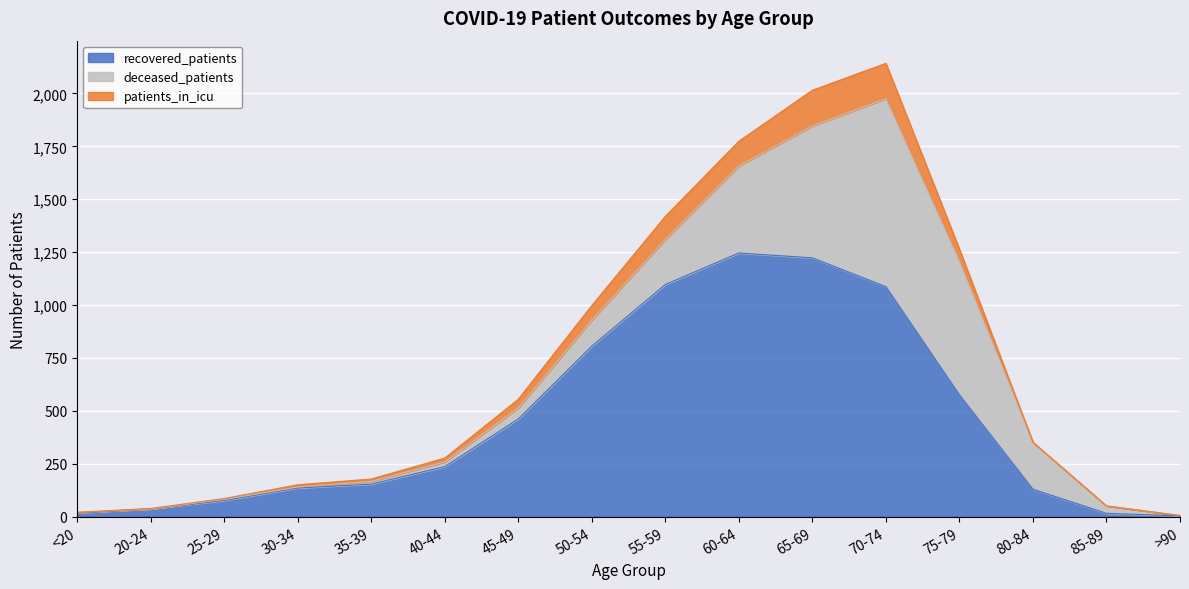

What is the spread (max minus min) of values at 45-49?

421